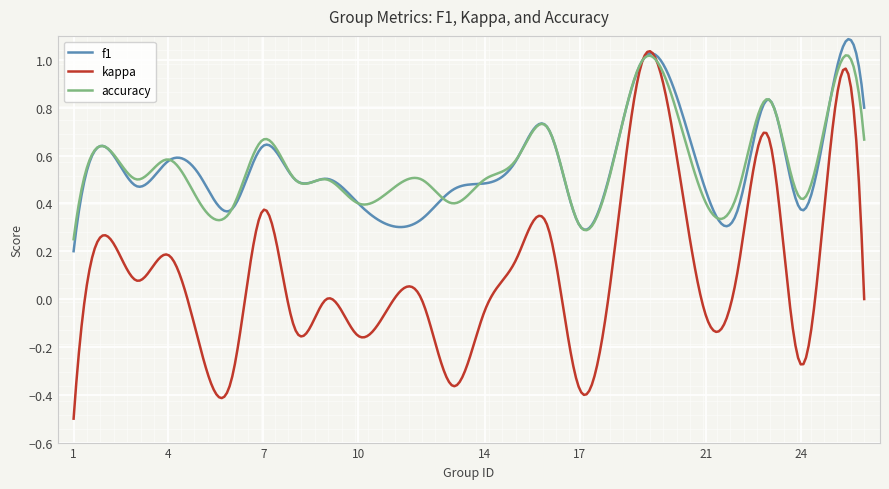

True or false: accuracy and f1 cross at least once.

True